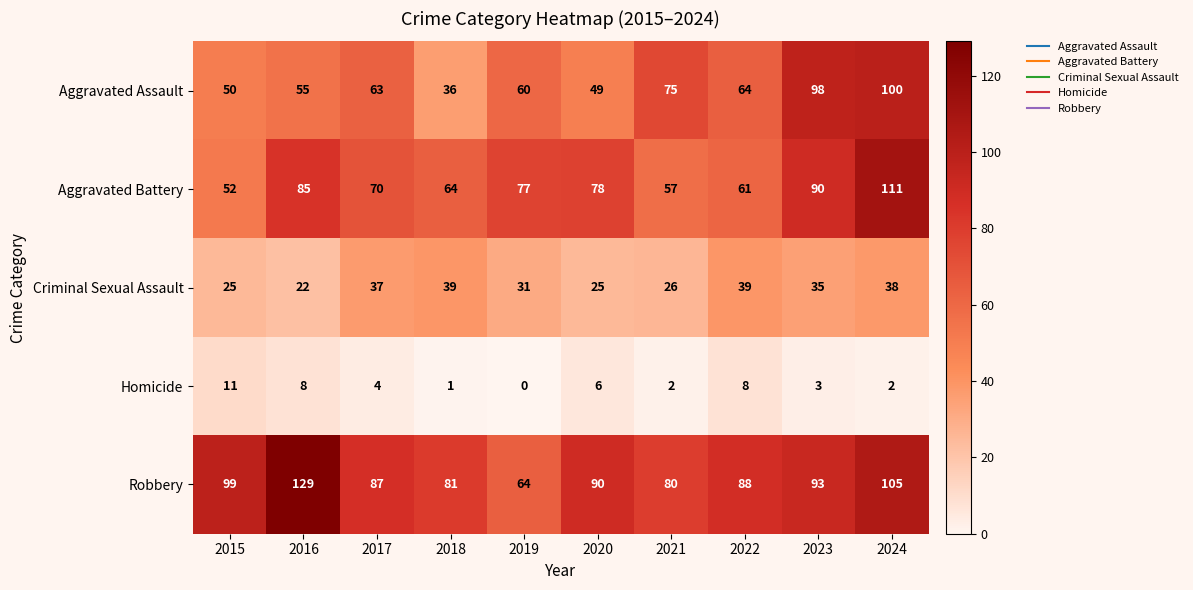

Which series changed the most between 2018 and 2019?

Aggravated Assault